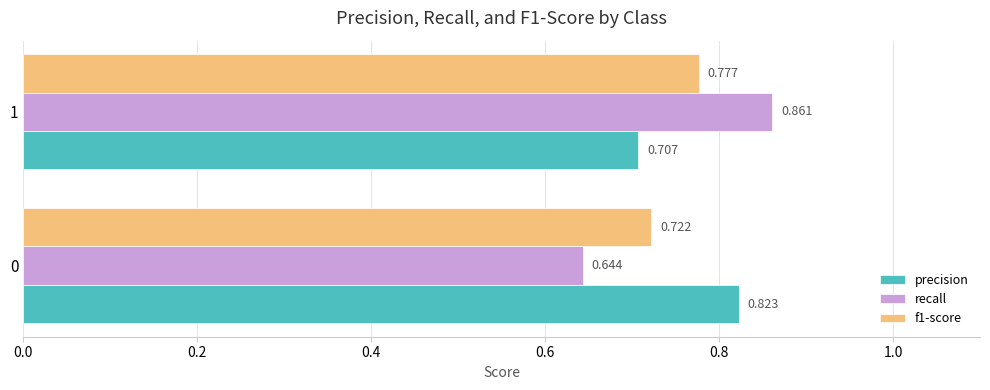

Which series has the widest spread of values?

recall